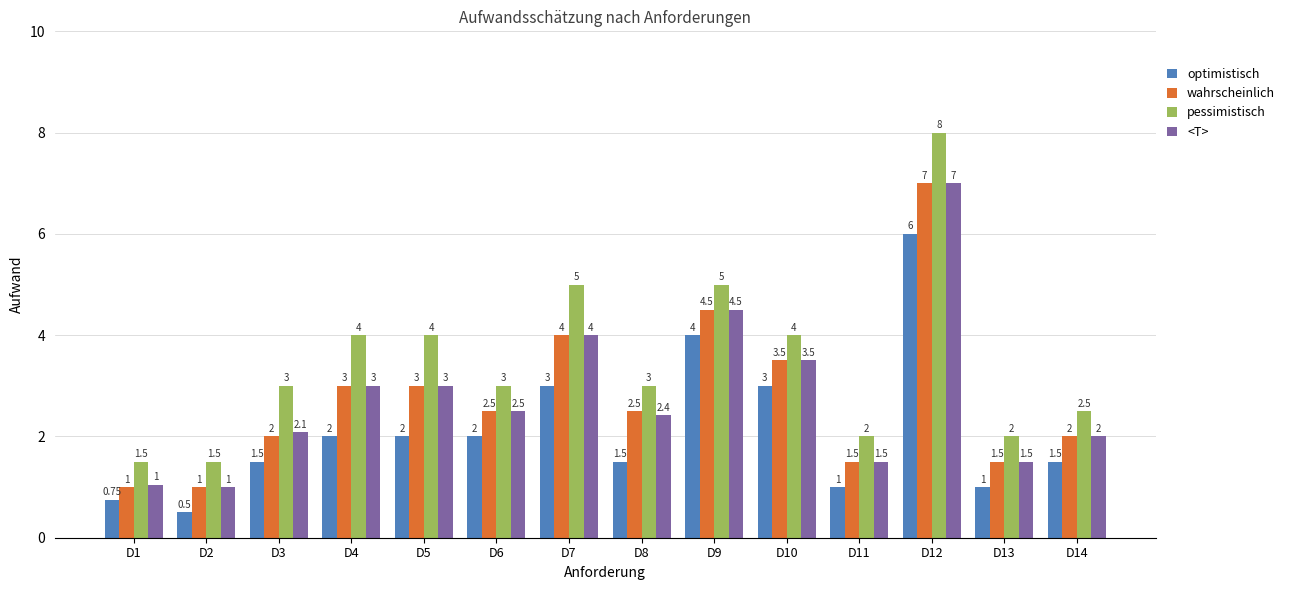

What is the average value of the wahrscheinlich series?

2.8